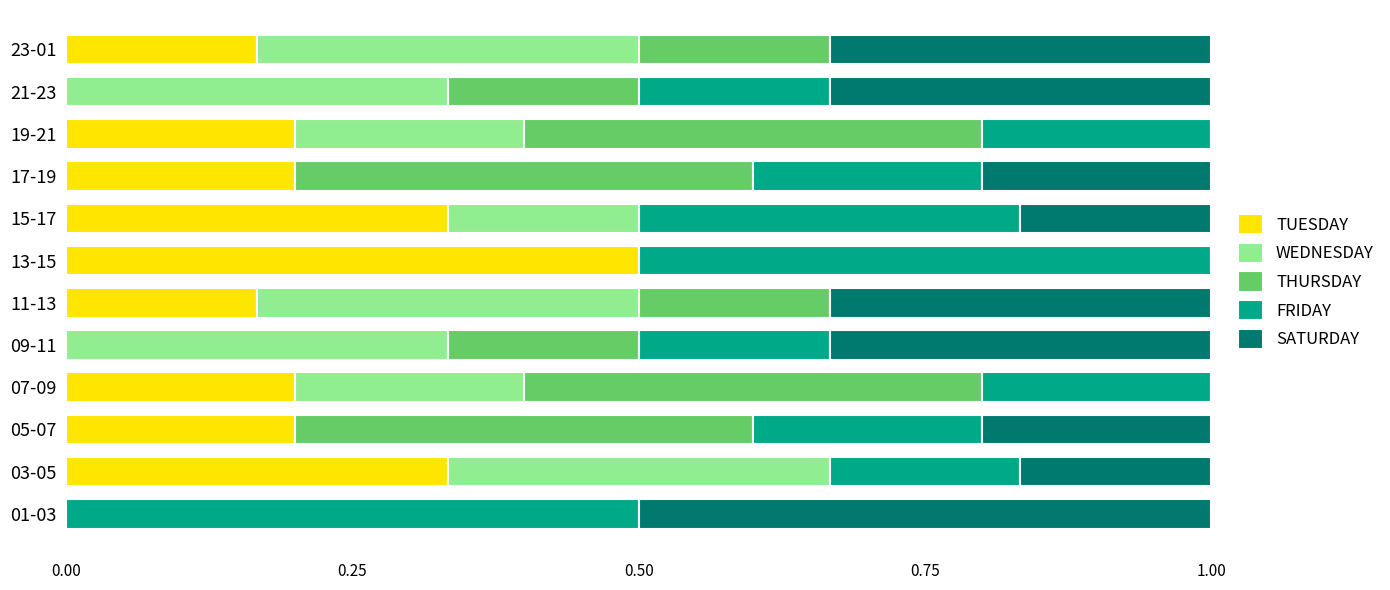

What is the total value across all series at 05-07?

1.0